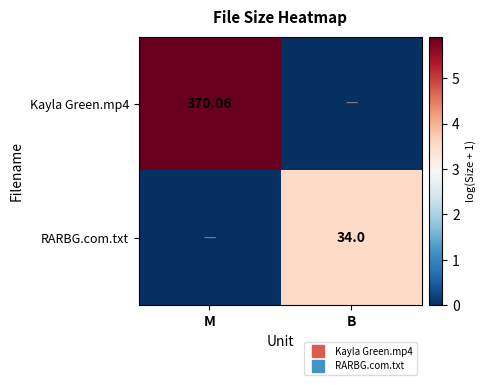

What is the total value across all series at M?

5.9